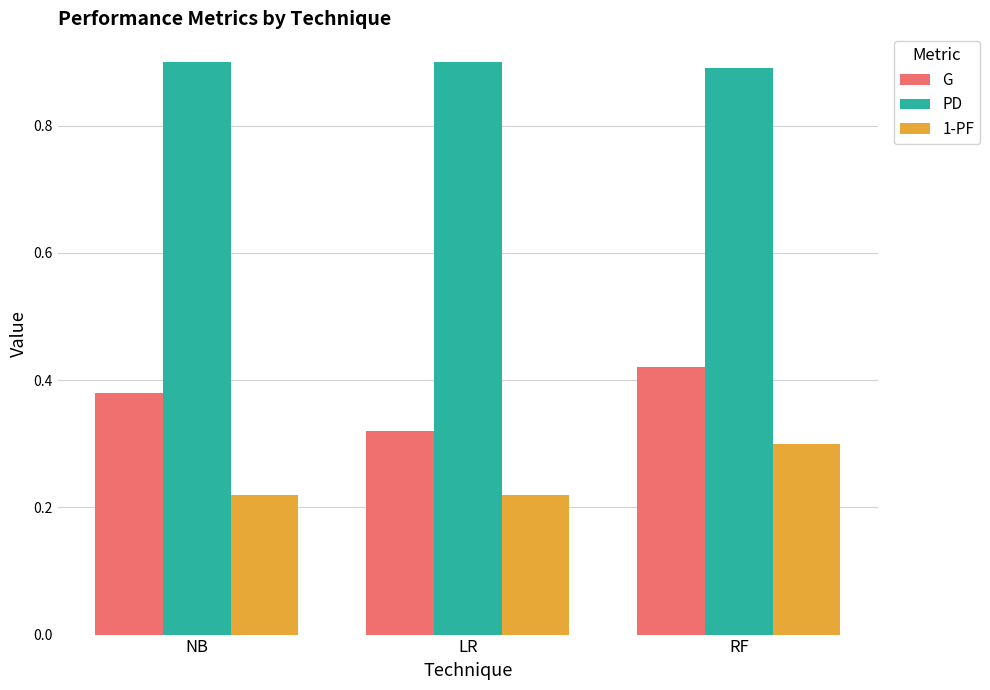

Rank the series by their average value, from highest to lowest.

PD, G, 1-PF